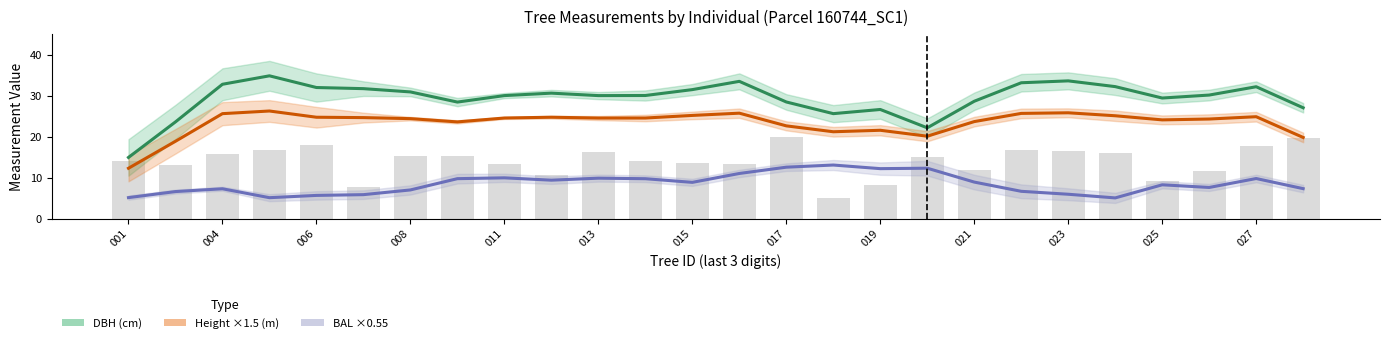

Which series changed the most between 025 and 027?

DBH (cm)